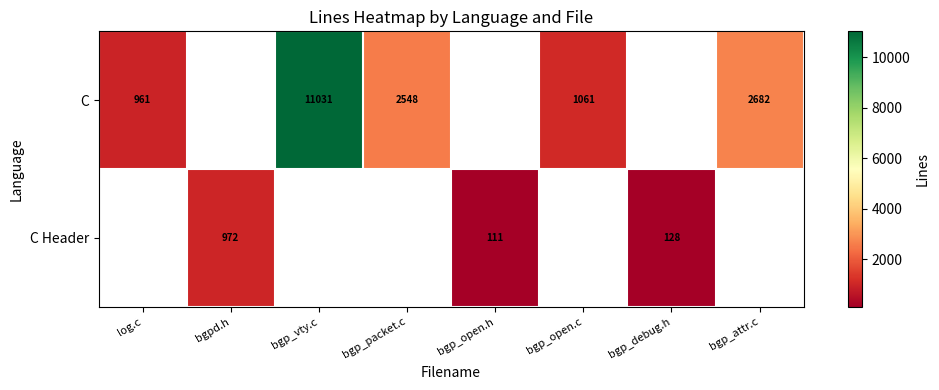

How many categories are shown in the chart?

8